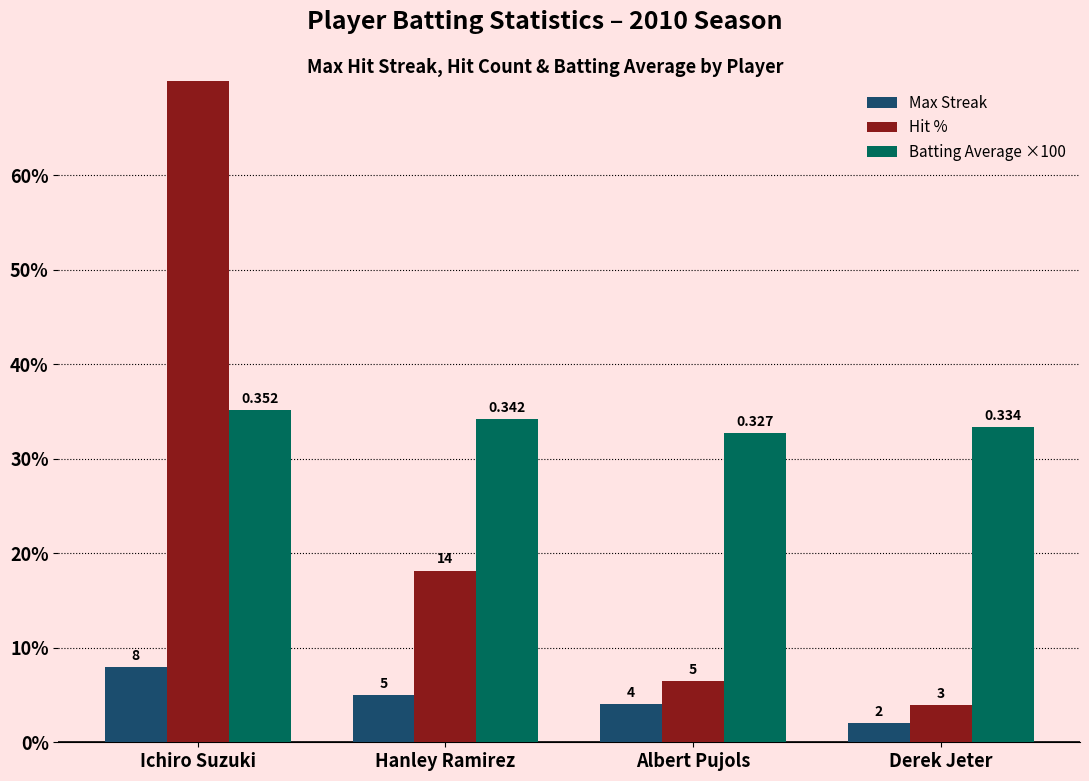

At which label is Batting Average ×100 closest to 33?

Albert Pujols